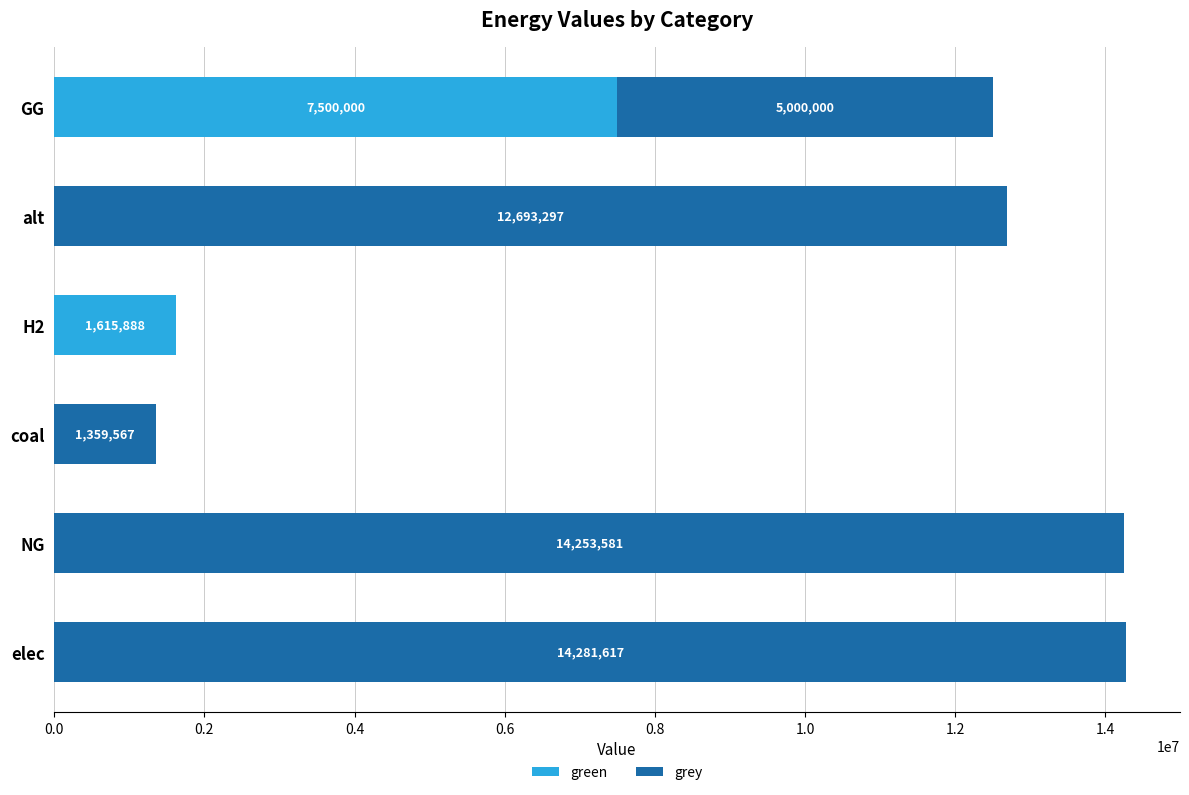

At which category is the sum across all series the highest?

elec